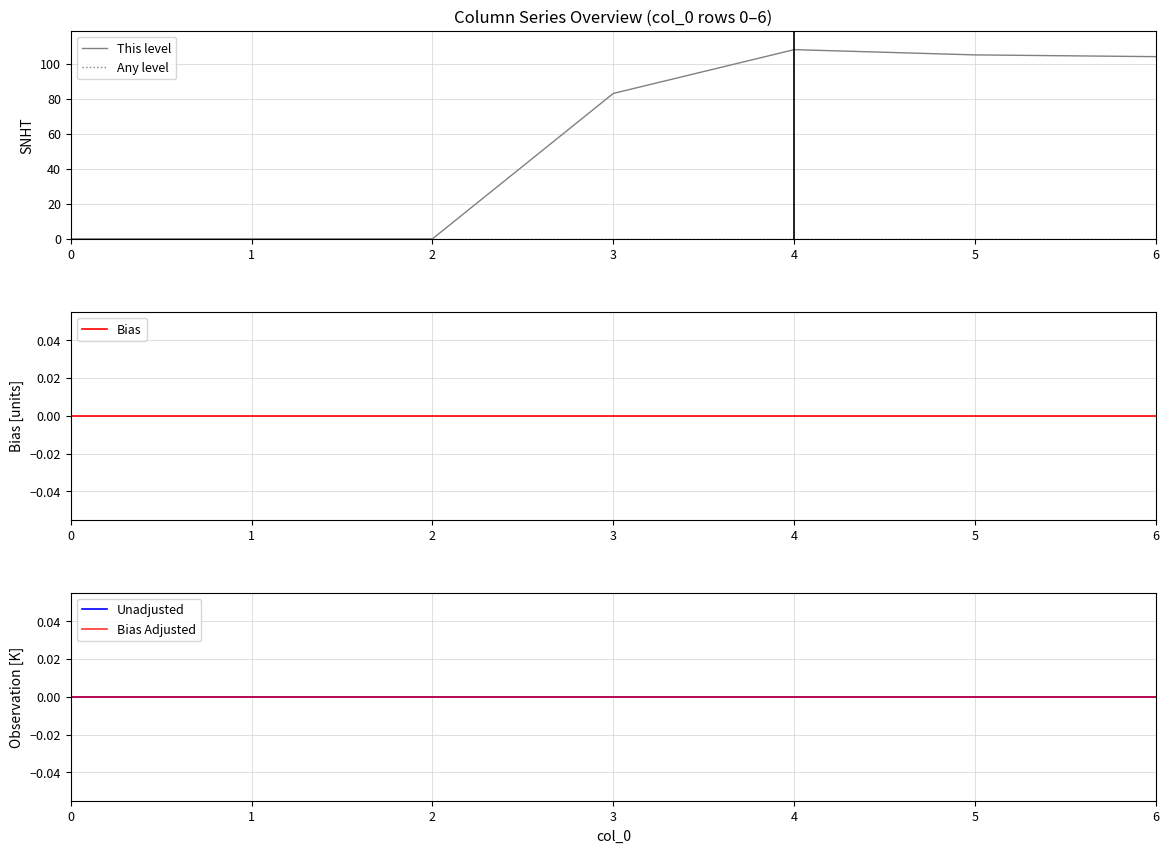

How many lines are shown in the chart?

5